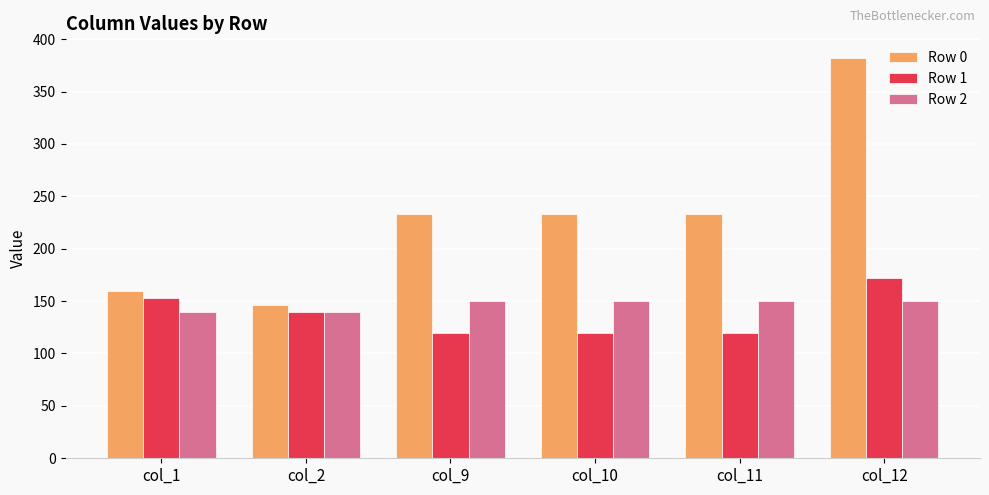

The Row 0 series shows 159.4 at col_1. True or false?

True